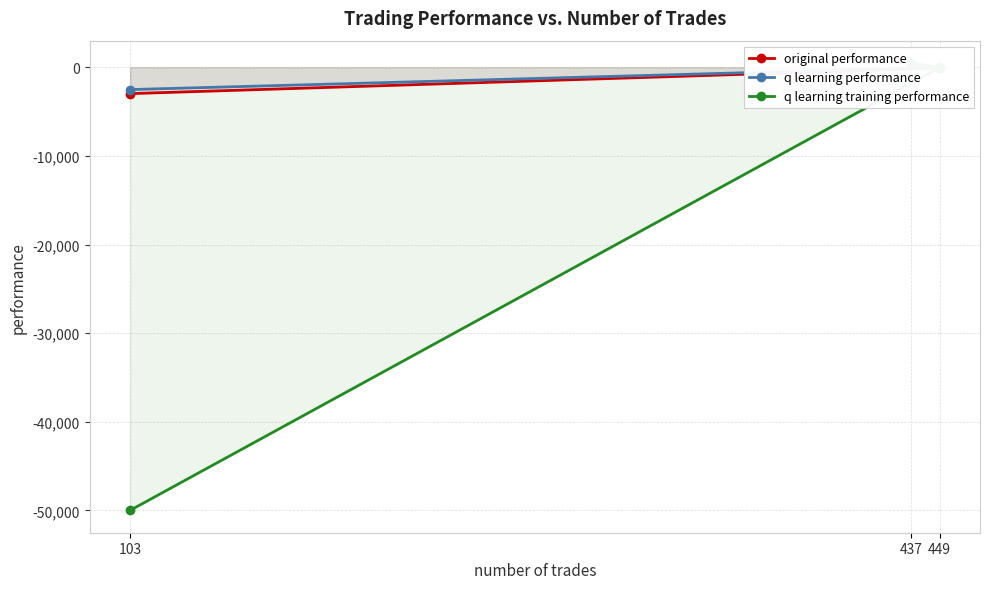

At how many categories does at least one series exceed -2257?

2